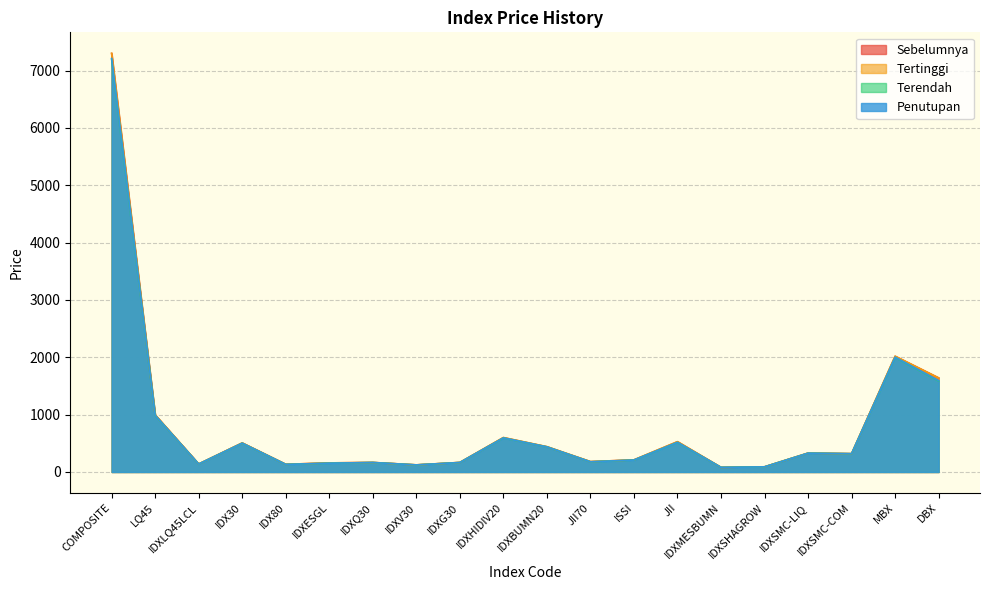

What is the minimum value shown in the chart?

80.1